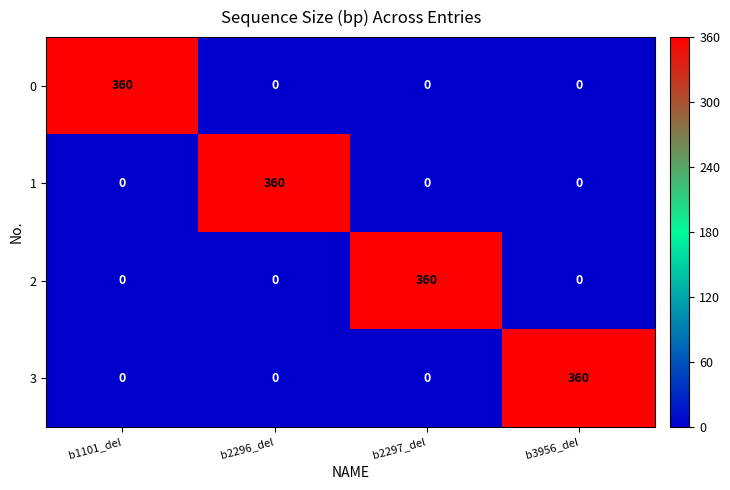

Reading left to right, list all the values displayed in this chart.

0: b1101_del=360	b2296_del=0	b2297_del=0	b3956_del=0
1: b1101_del=0	b2296_del=360	b2297_del=0	b3956_del=0
2: b1101_del=0	b2296_del=0	b2297_del=360	b3956_del=0
3: b1101_del=0	b2296_del=0	b2297_del=0	b3956_del=360